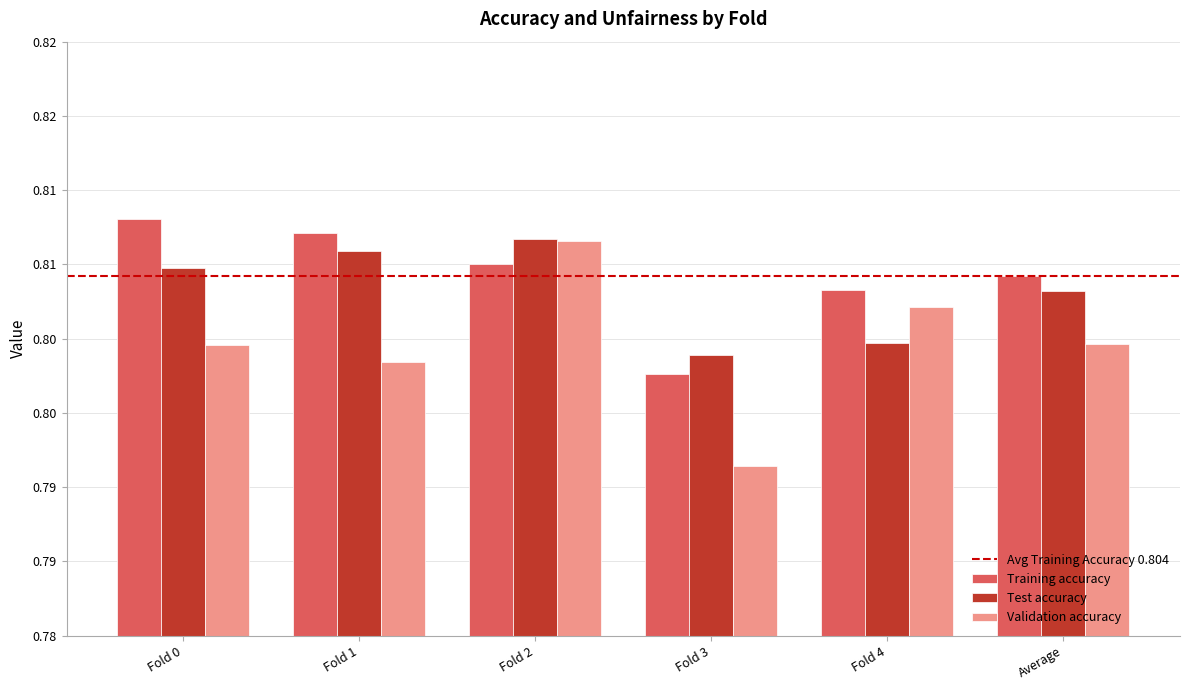

What is the sum of the Validation accuracy values at Fold 3 and Fold 1?

1.6